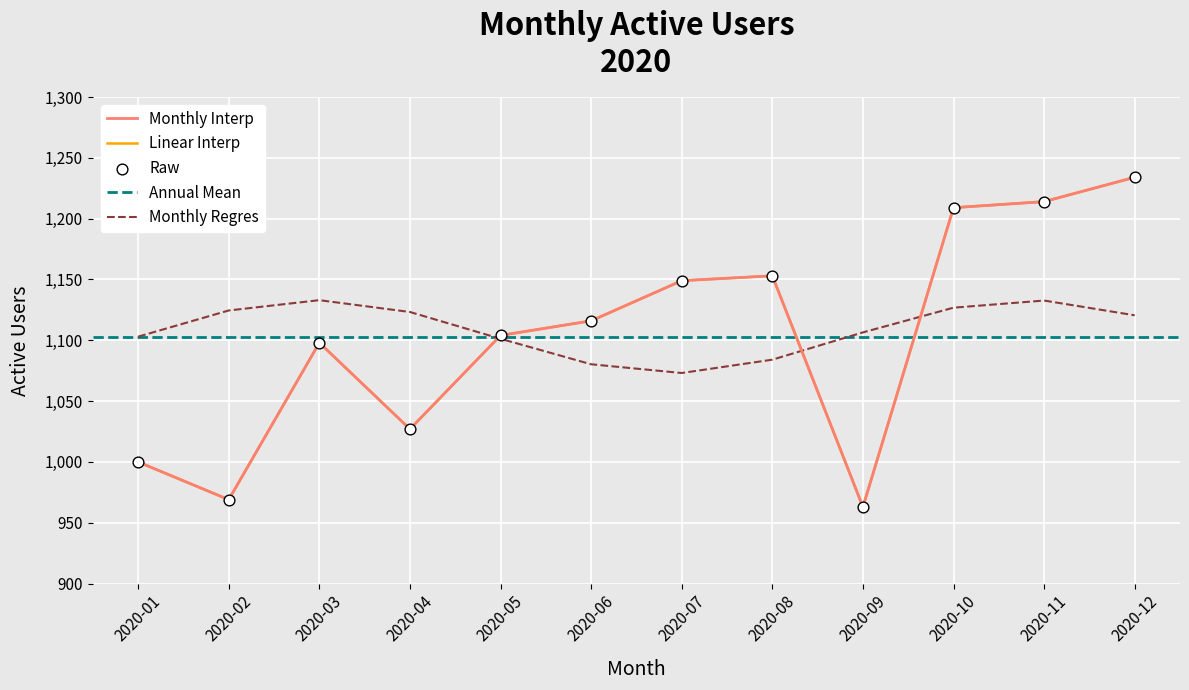

What is the ratio of the value at 2020-01 to the value at 2020-05?

0.9